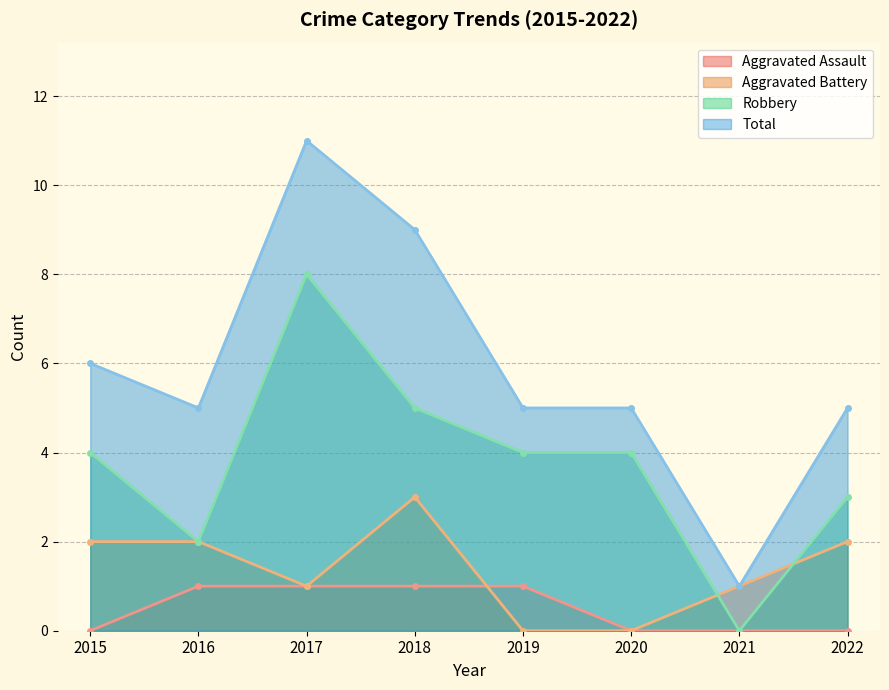

How many times do Aggravated Battery and Robbery cross each other?

2